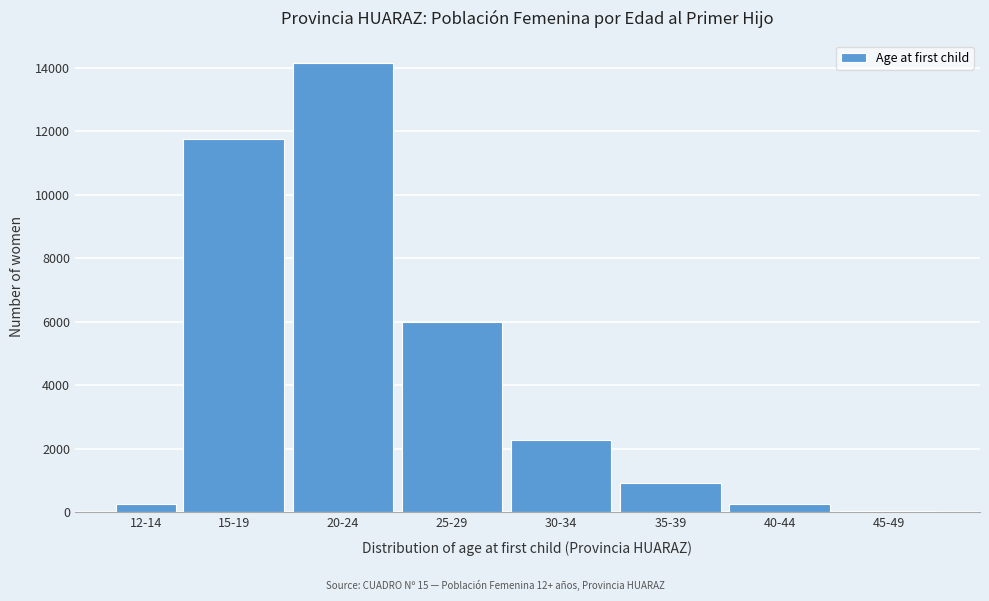

What is the greatest value displayed?

14144